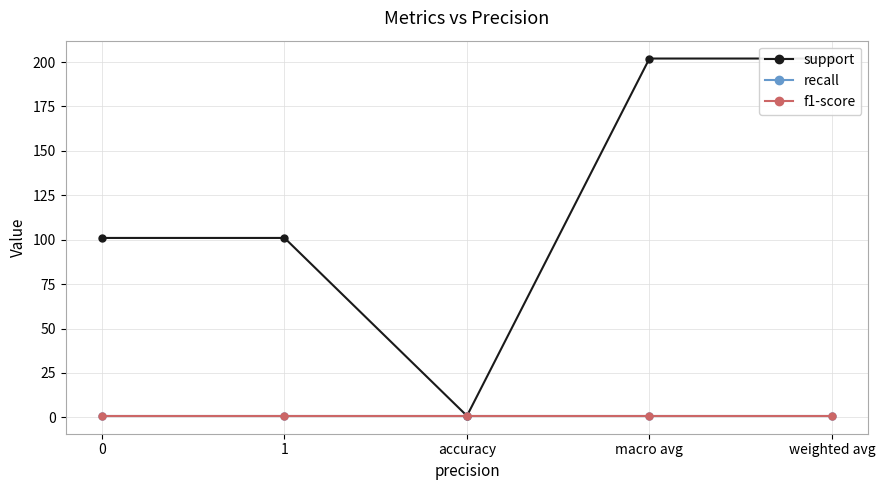

What position from the right is accuracy?

3